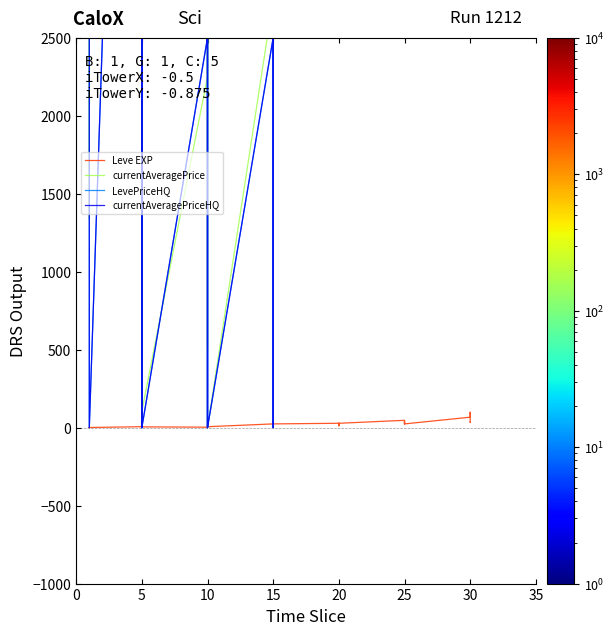

Is it true that currentAveragePriceHQ equals 31569 at 10?

False